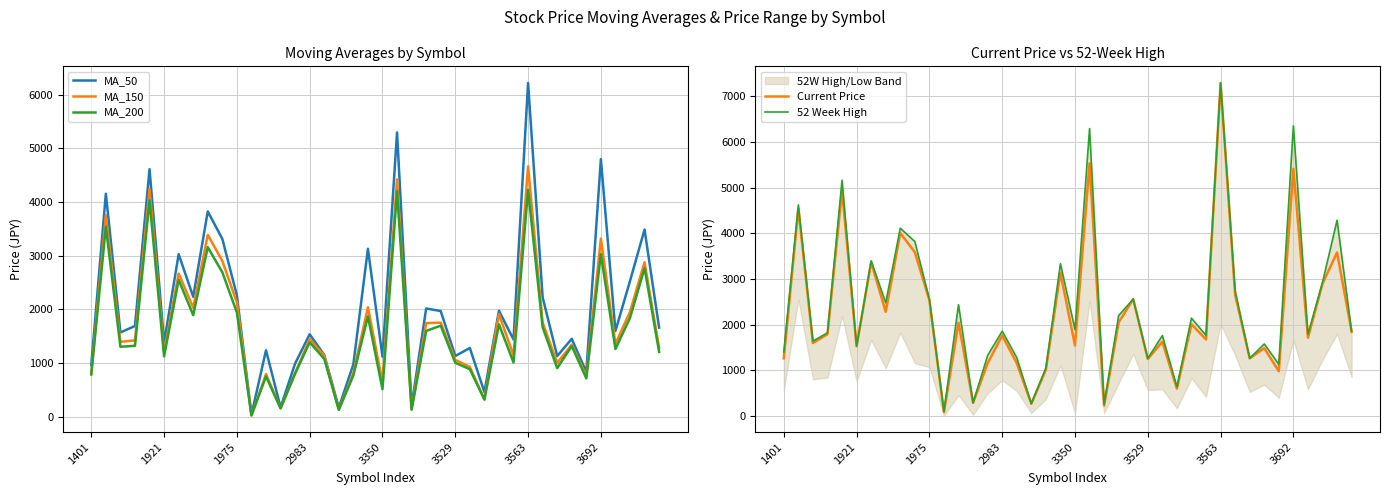

What is the highest value of the MA_50 series?

6219.6